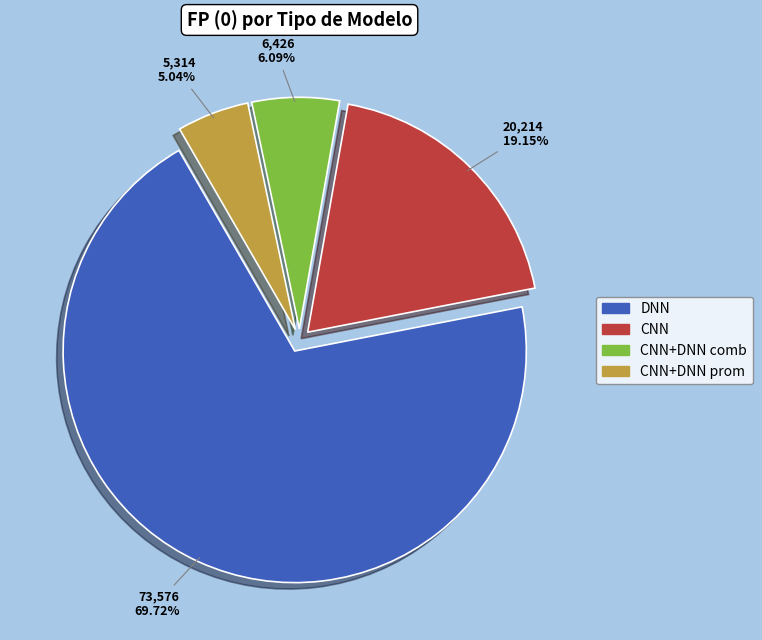

Is there a majority slice in this chart?

Yes